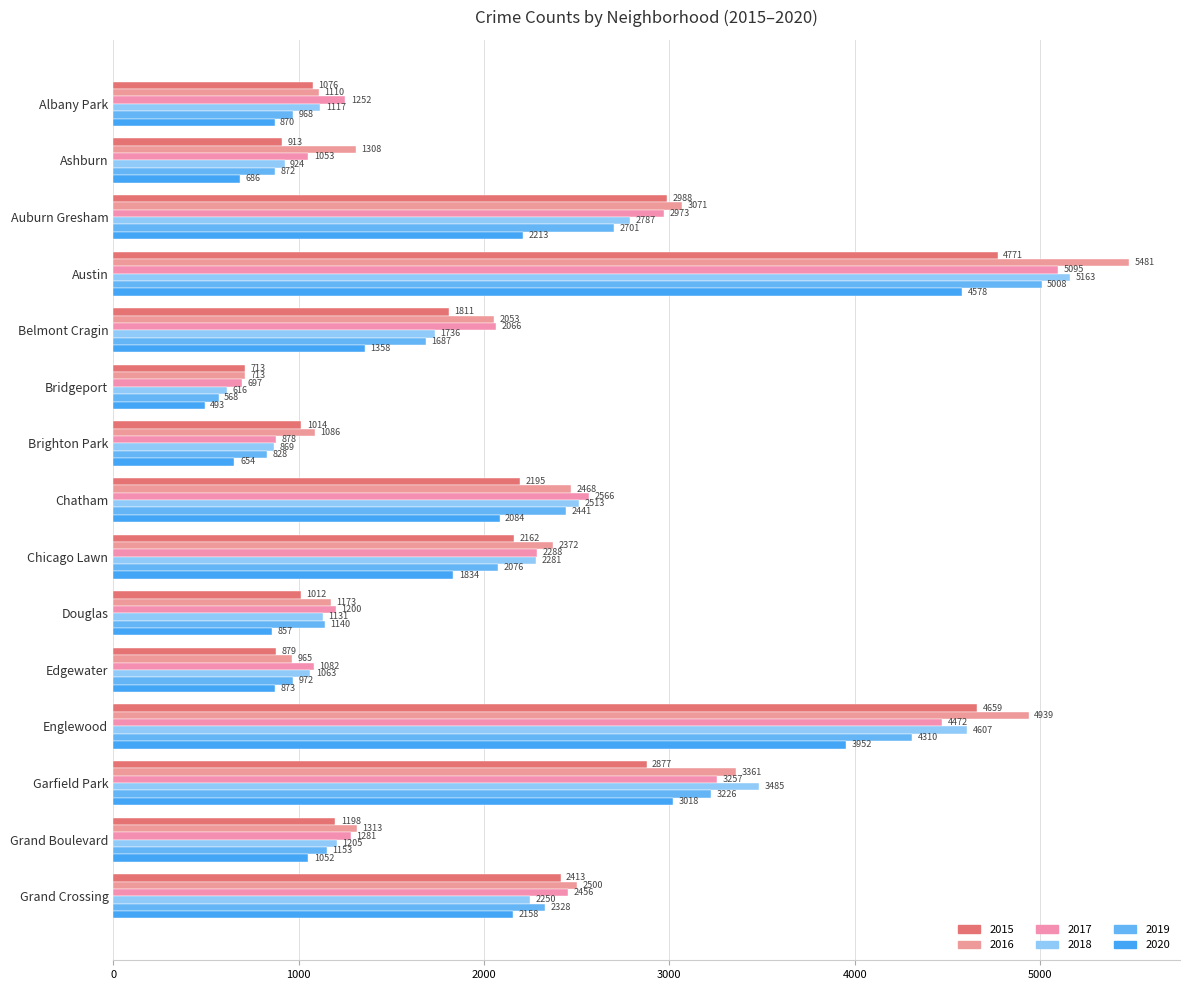

What is the difference between the second highest and minimum values in the 2015 series?

3946